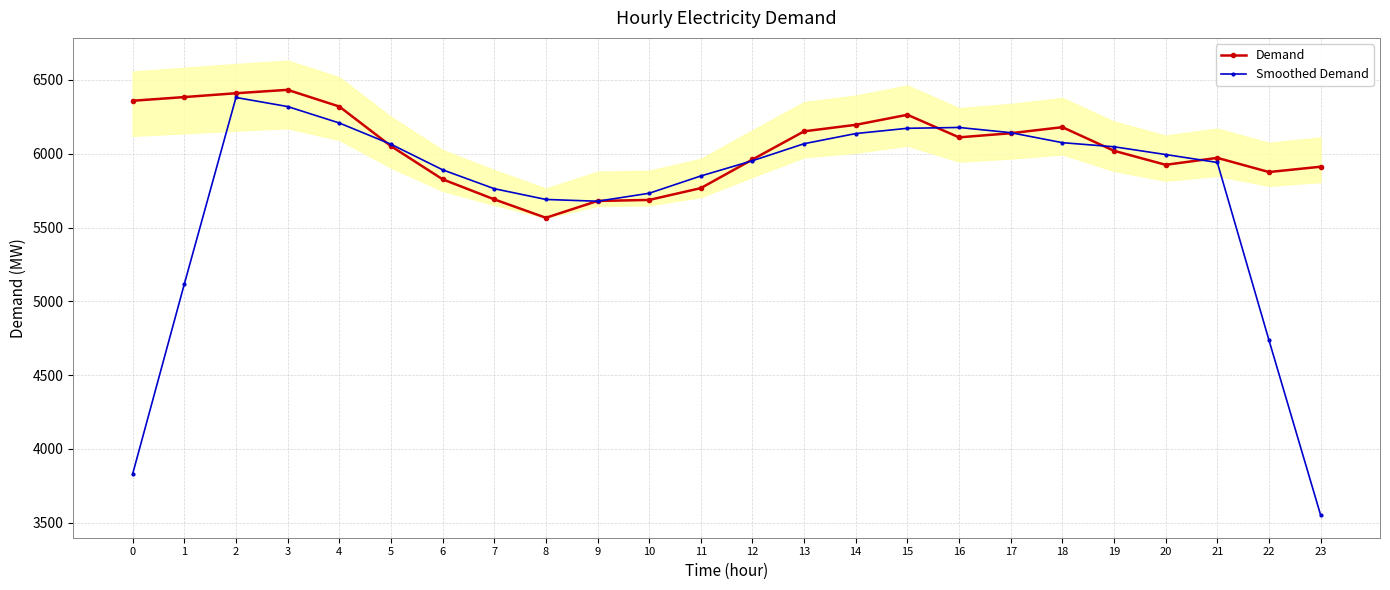

At how many categories does at least one series exceed 5443?

24